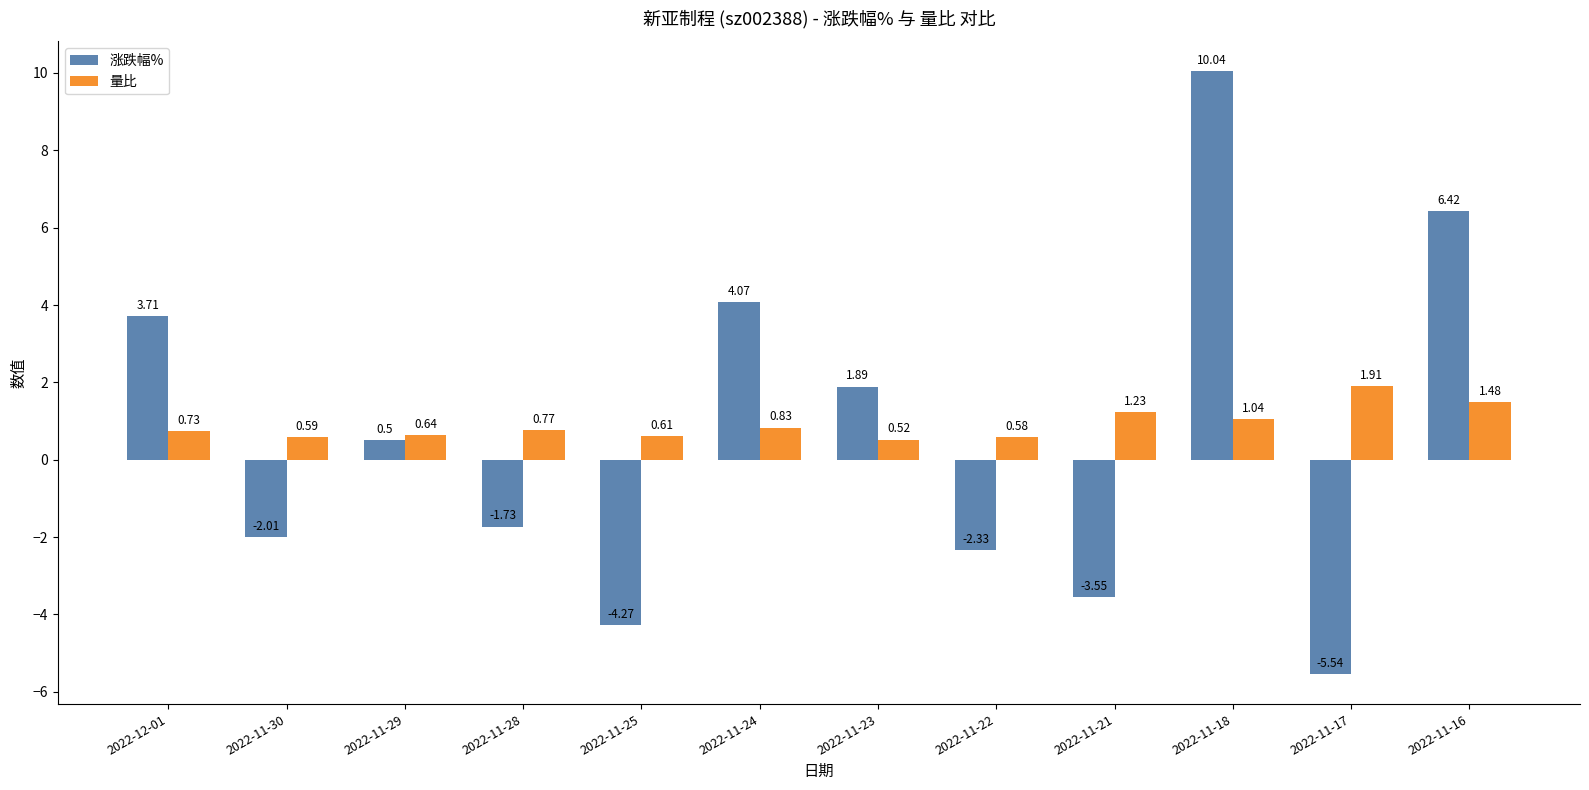

Which category has the lowest value in the 量比 series?

2022-11-23